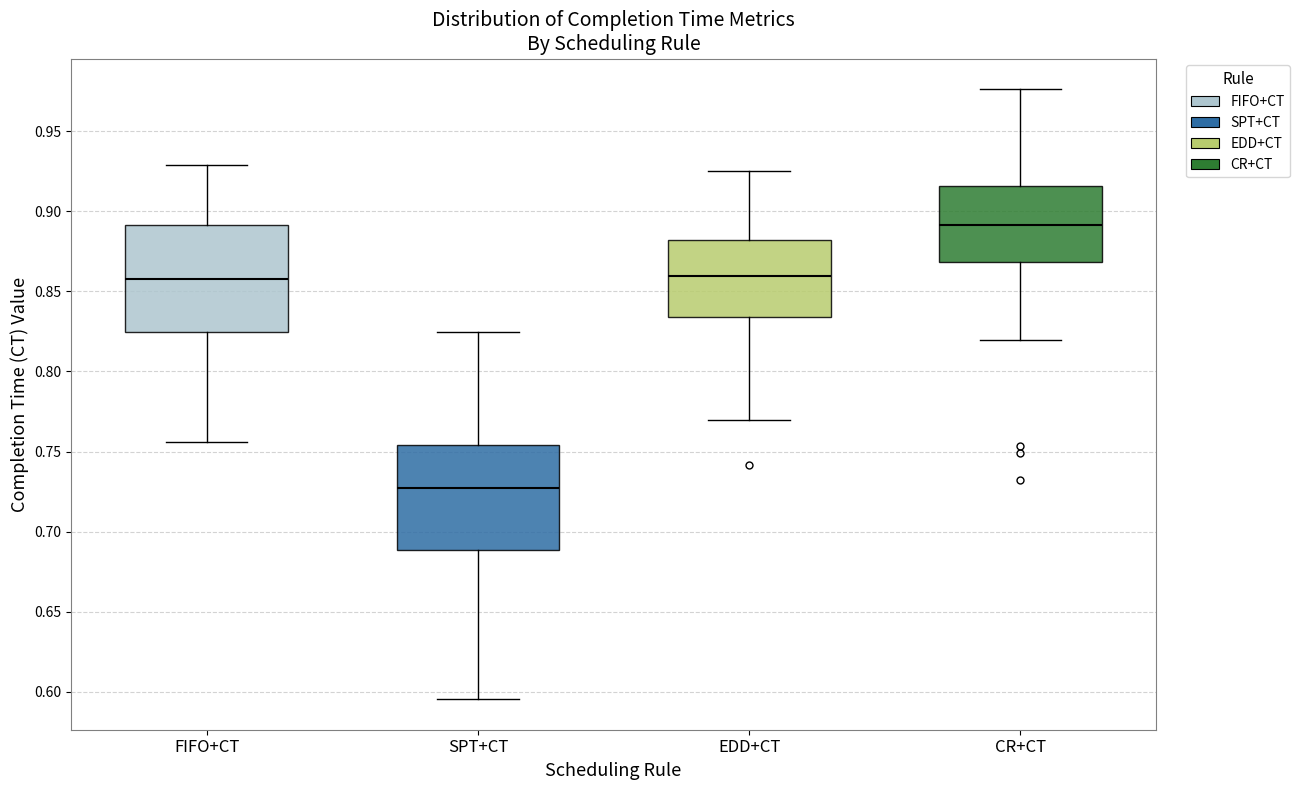

Reading left to right, read every box against the y-axis: the position of its median line, the range the box covers, and the ends of its whiskers. The values are not printed on the chart, so give them approximately, as read against the axis.

FIFO+CT: median 0.860, box 0.825 to 0.890, whiskers 0.755 to 0.930
SPT+CT: median 0.725, box 0.690 to 0.755, whiskers 0.595 to 0.825
EDD+CT: median 0.860, box 0.835 to 0.880, whiskers 0.770 to 0.925
CR+CT: median 0.890, box 0.870 to 0.915, whiskers 0.820 to 0.975